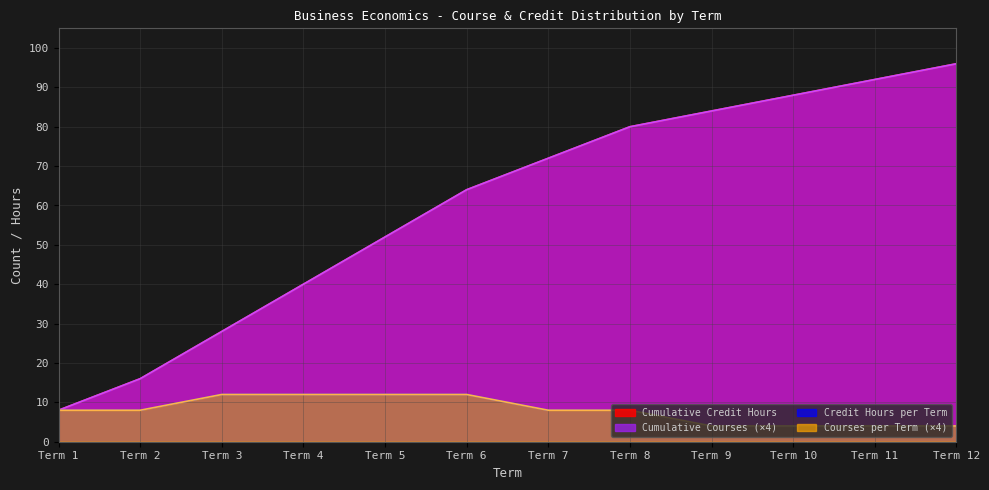

What is the spread (max minus min) of values at Term 2?

8